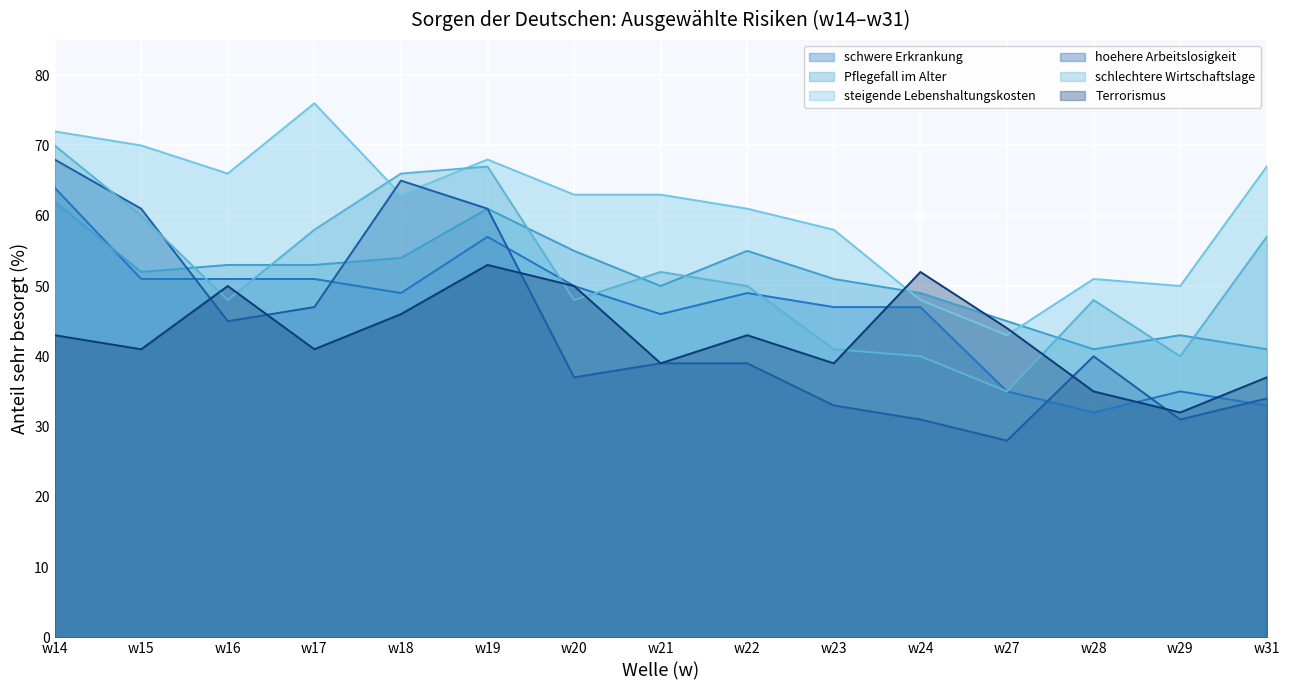

What is the value of the schwere Erkrankung point at the 3rd from the left?

51